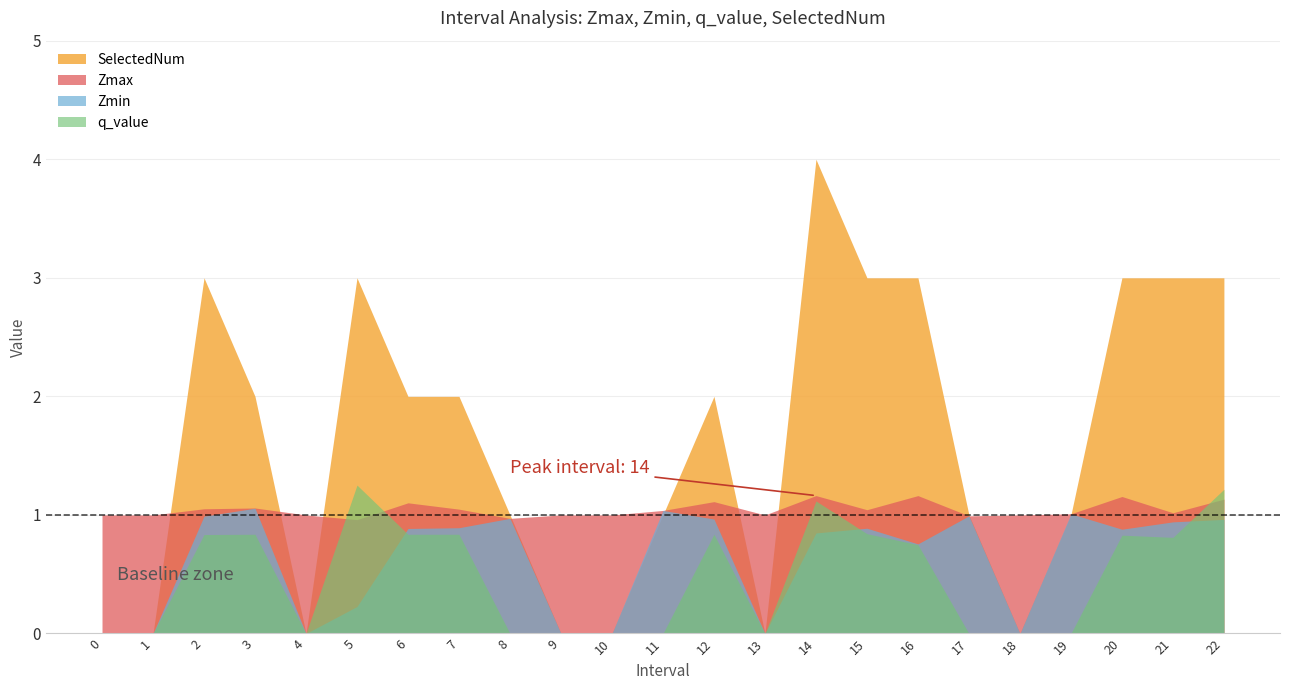

What is the difference between the maximum and second lowest values in the SelectedNum series?

4.0